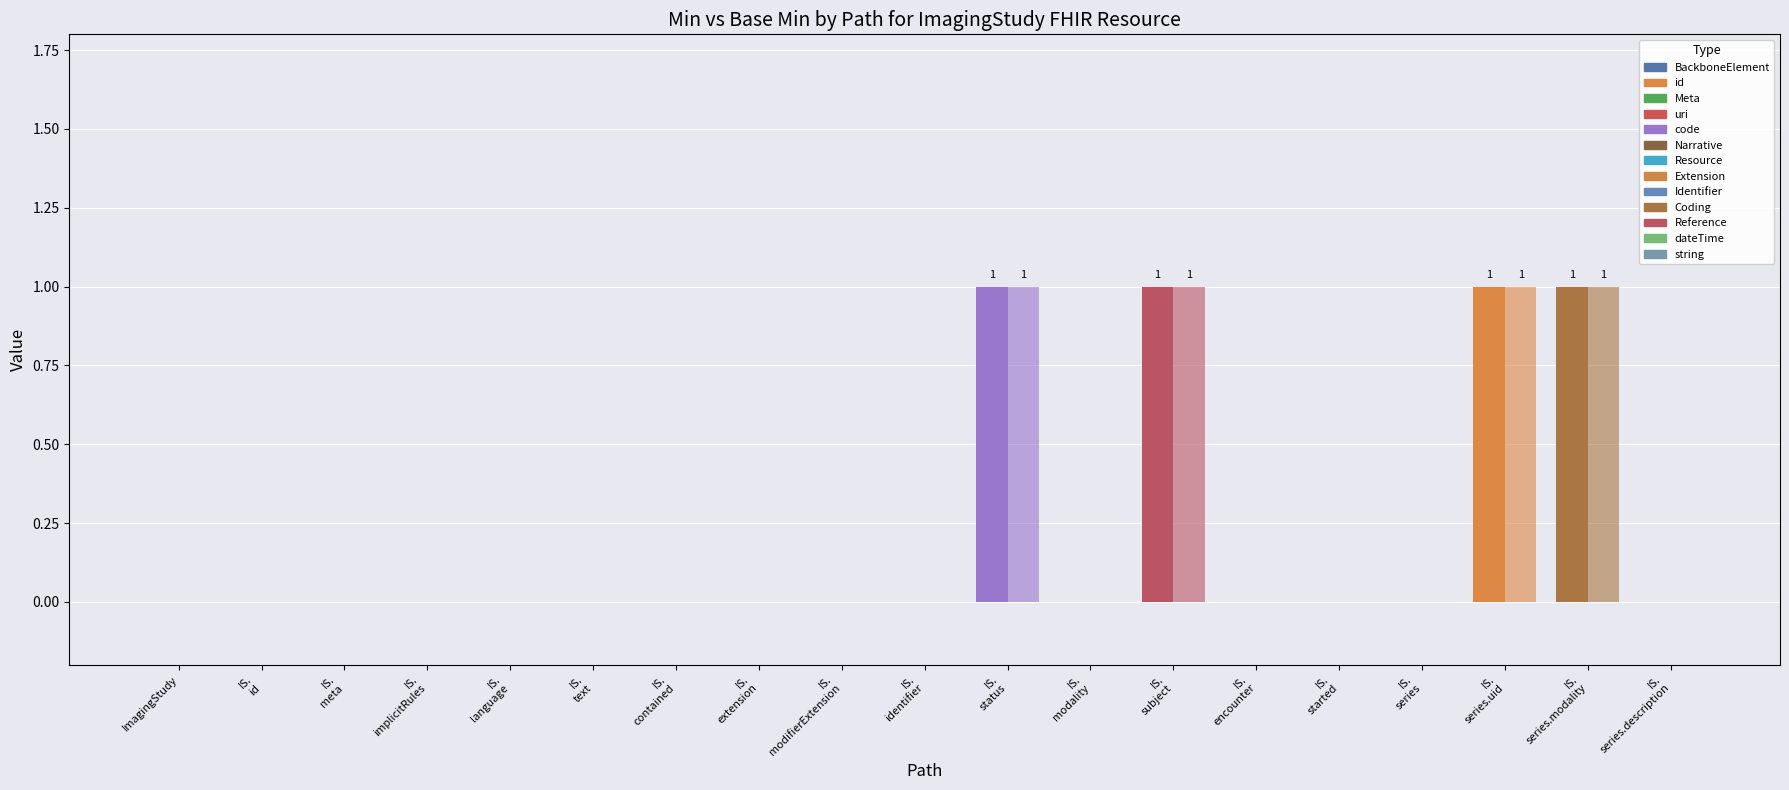

Which series has the largest total across all categories?

Min